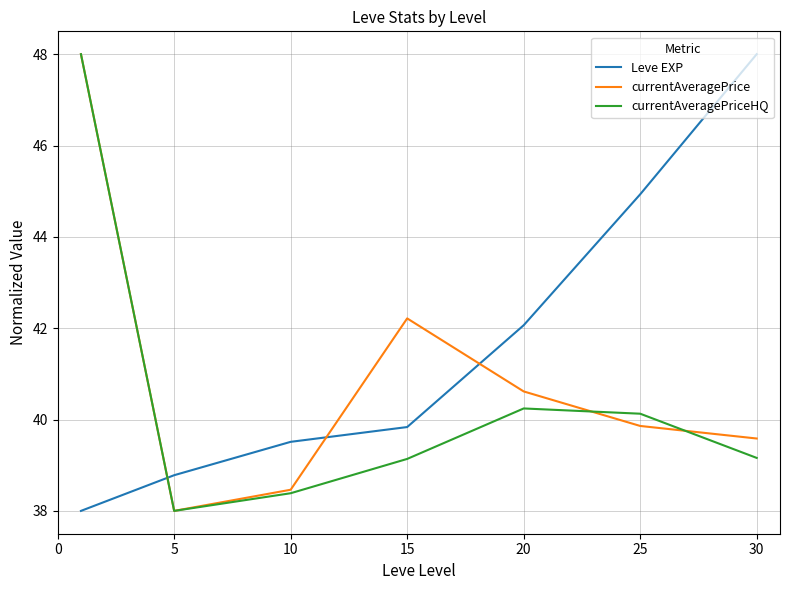

What are all the series names shown in the legend?

Leve EXP, currentAveragePrice, currentAveragePriceHQ